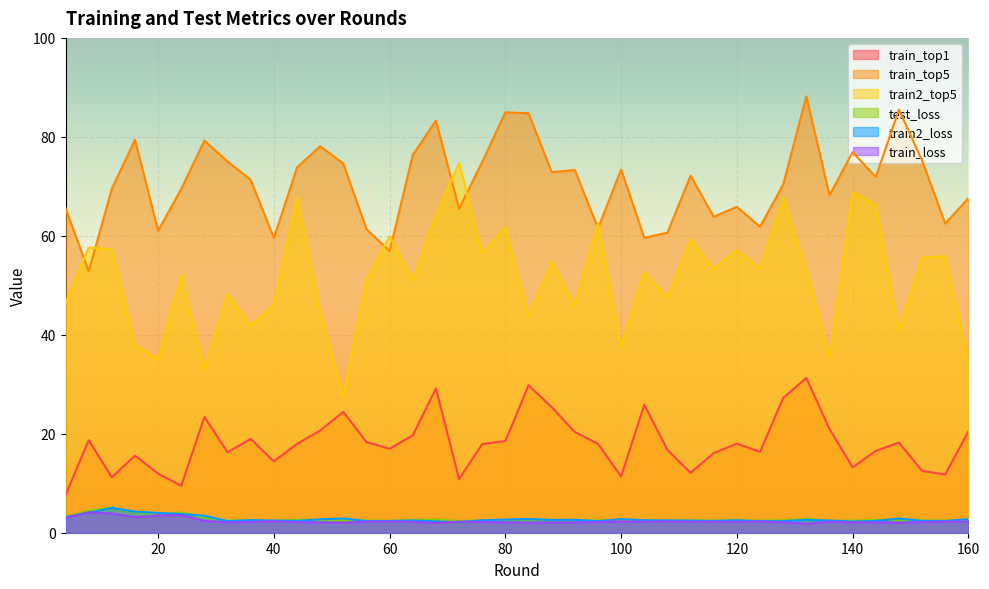

Where is the first local maximum for test_loss?

12